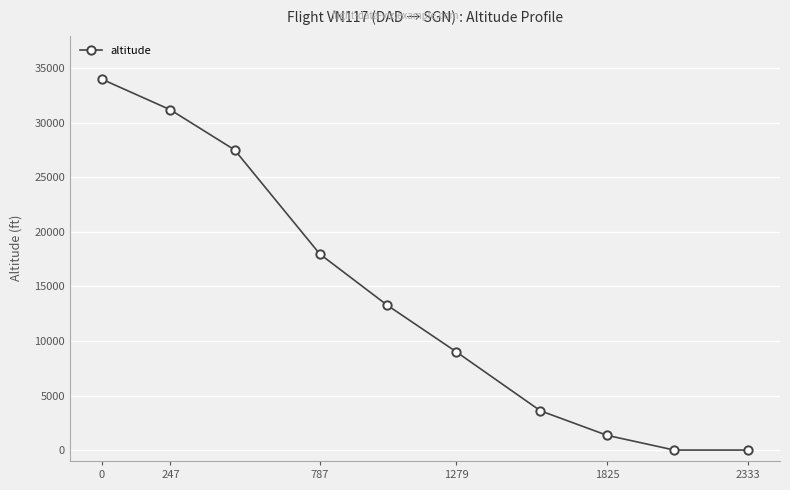

Reading left to right, list all the values displayed in this chart.

34000	31200	27525	17975	13275	9025	3600	1350	0	0